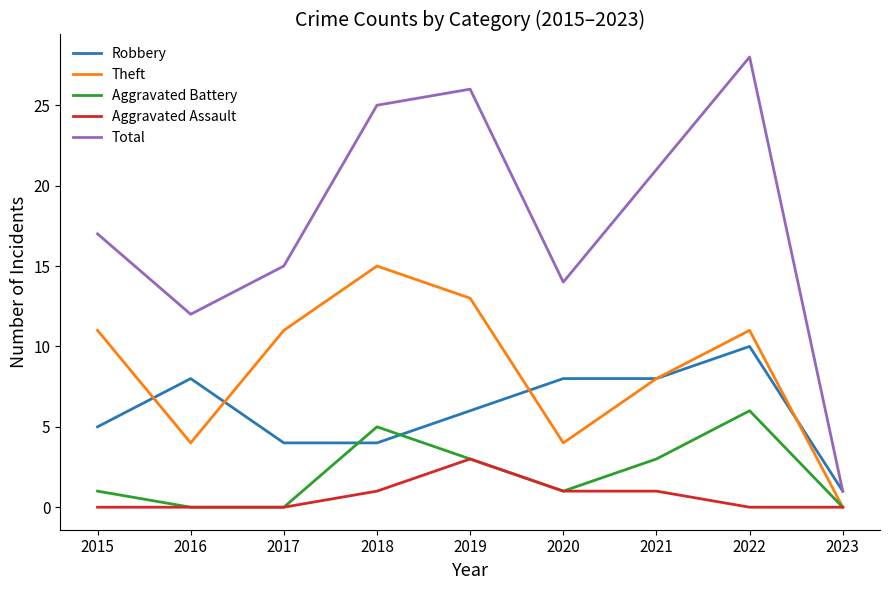

True or false: Robbery has a value of 2 at 2021.

False